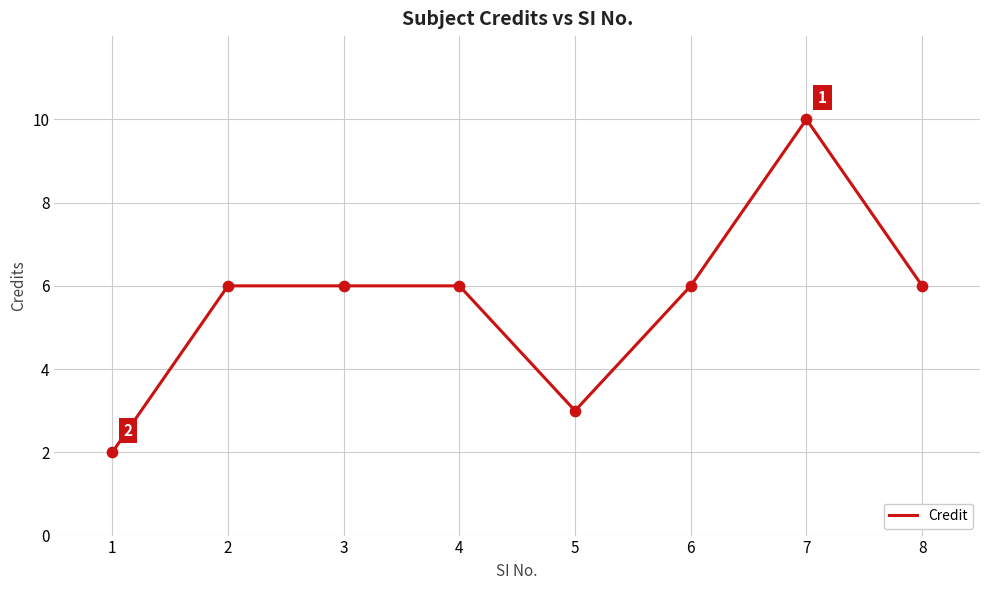

What is the change in value from 1 to 7?

+8